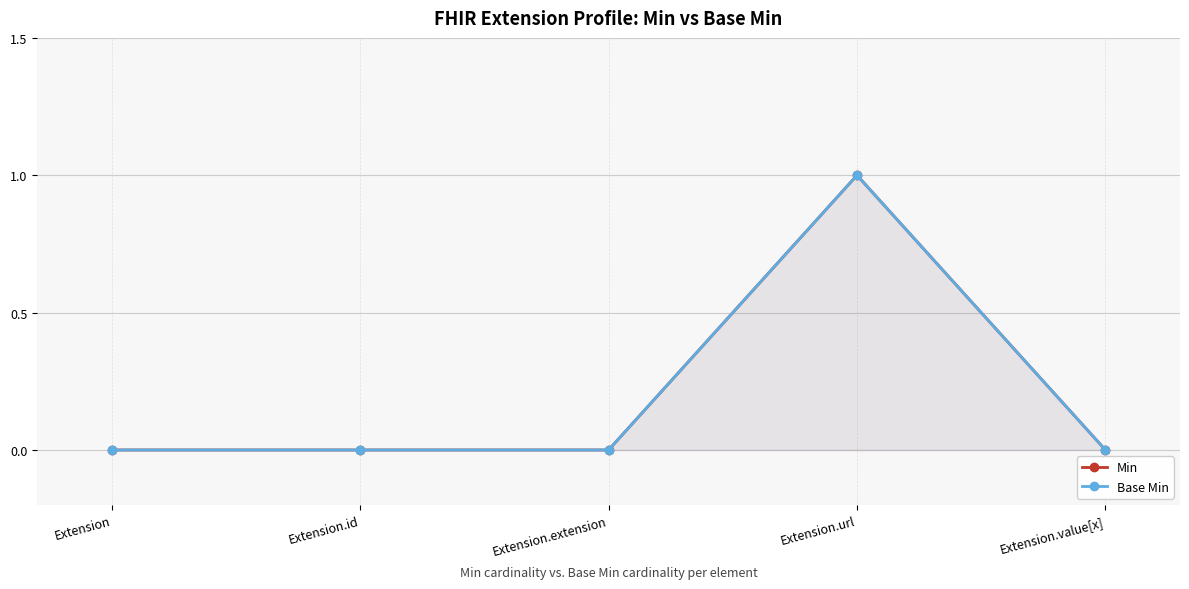

At which category is the sum across all series the highest?

Extension.url